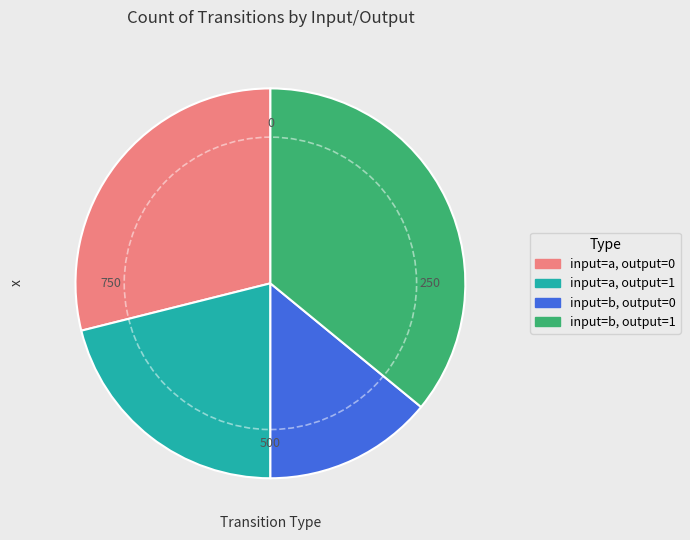

Is there a majority slice in this chart?

No